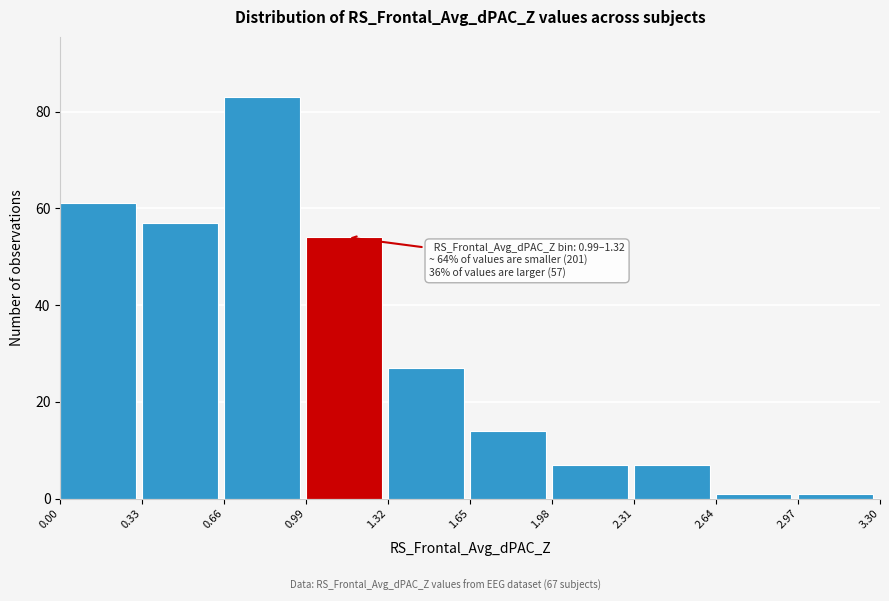

Which range on the x-axis has the tallest bar?

0.66 to 0.99